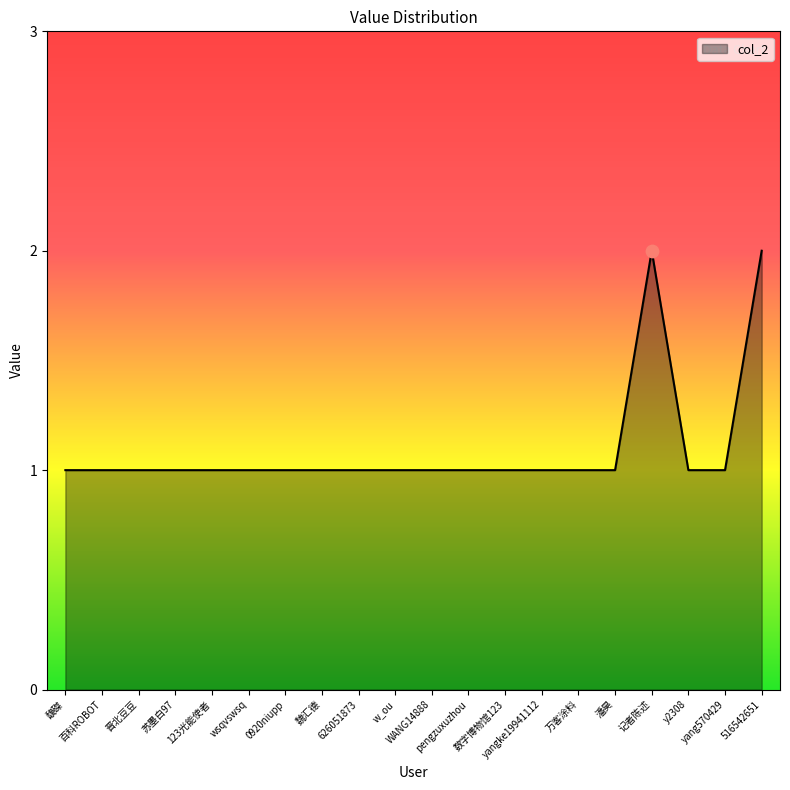

What is the ratio of the value at 魏汇德 to the value at wsqvswsq?

1.0